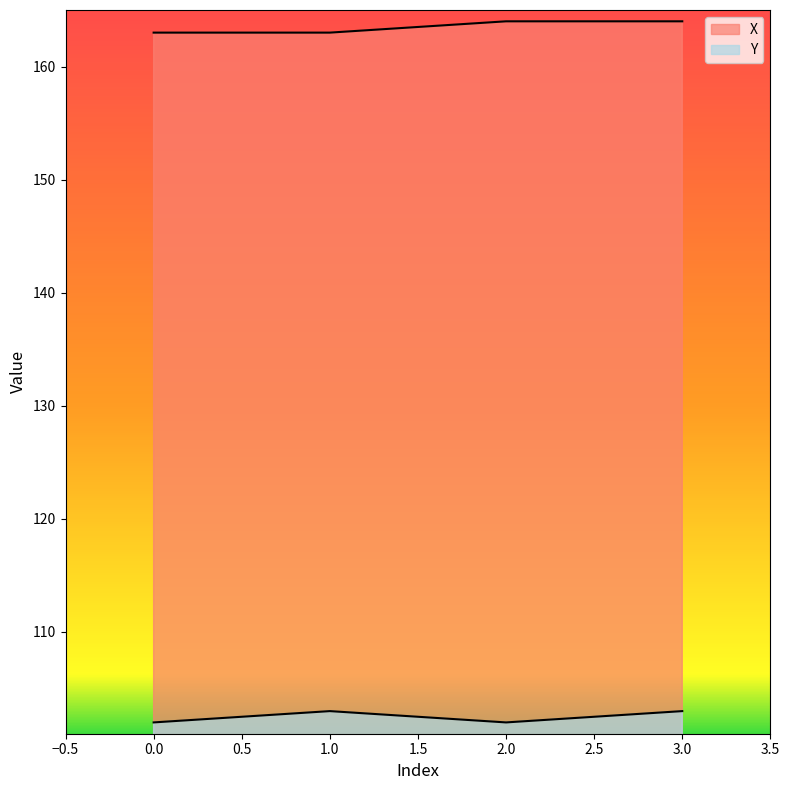

Is it true that X equals 163 at 0?

True